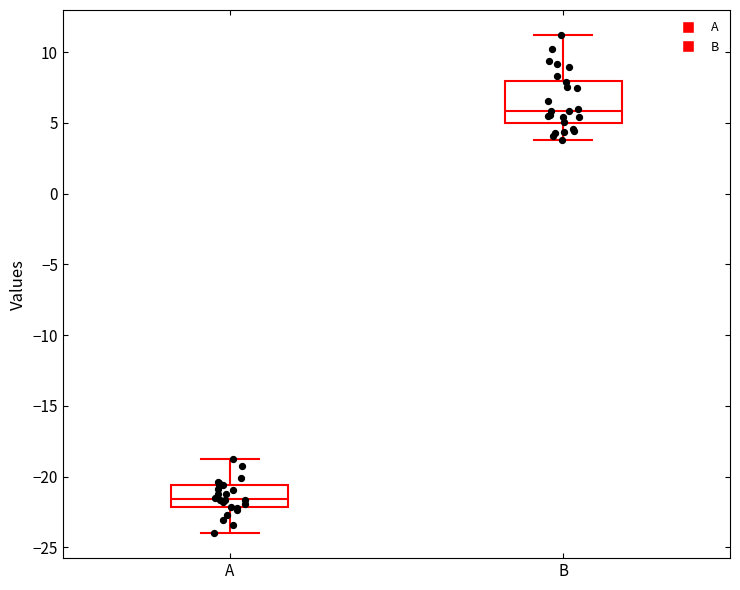

Which box's median line is the lowest?

A